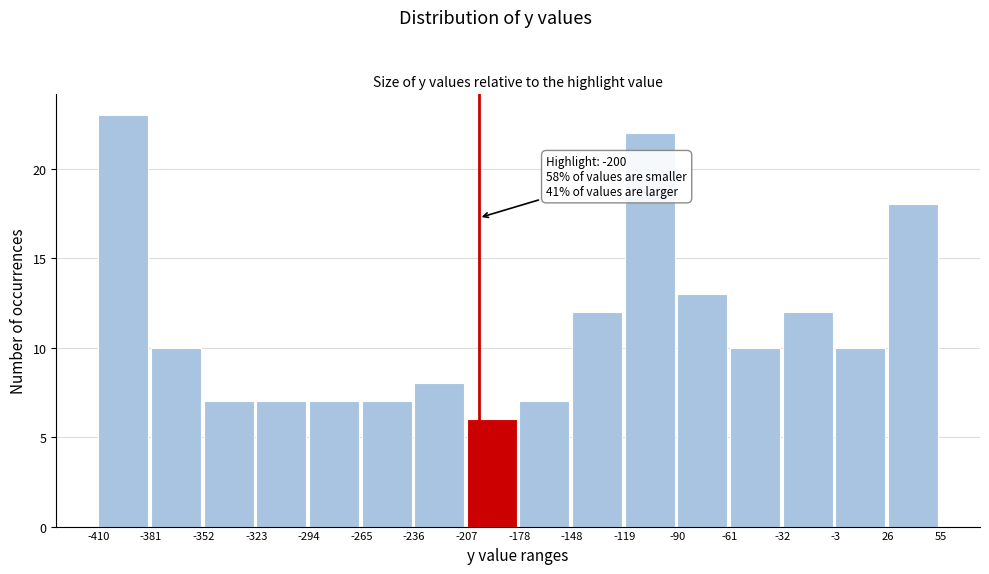

Which range on the x-axis has the tallest bar?

-410 to -381